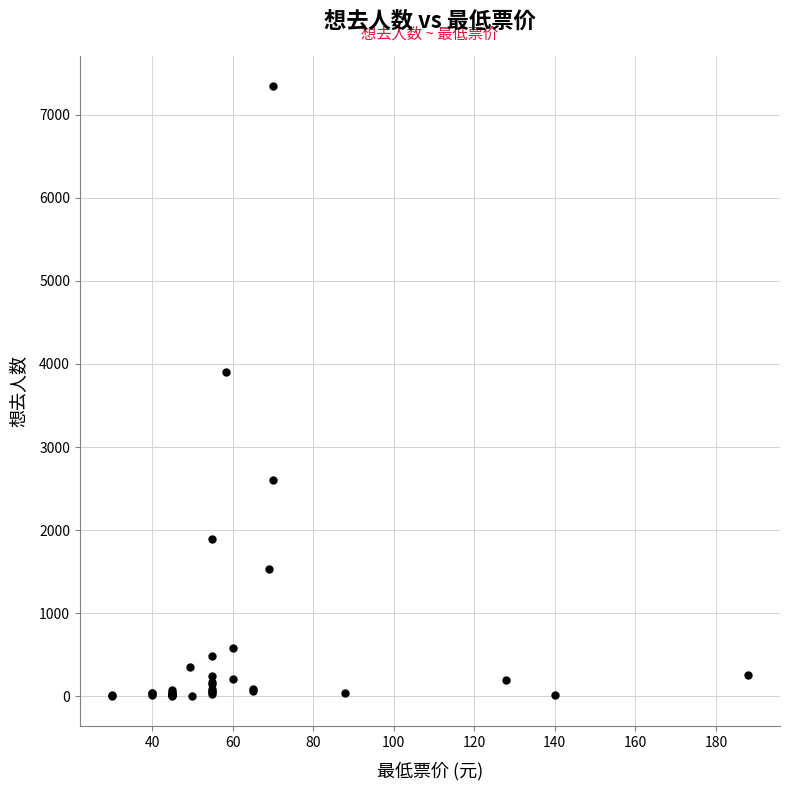

What Y value in the scatter plot is closest to 3673?

3900